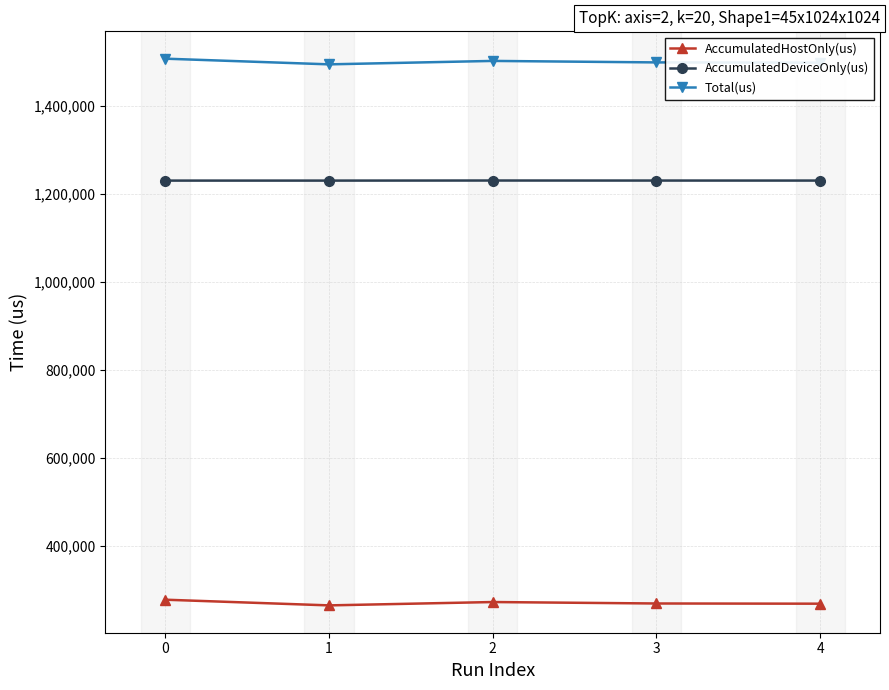

True or false: AccumulatedHostOnly(us) and Total(us) cross at least once.

False